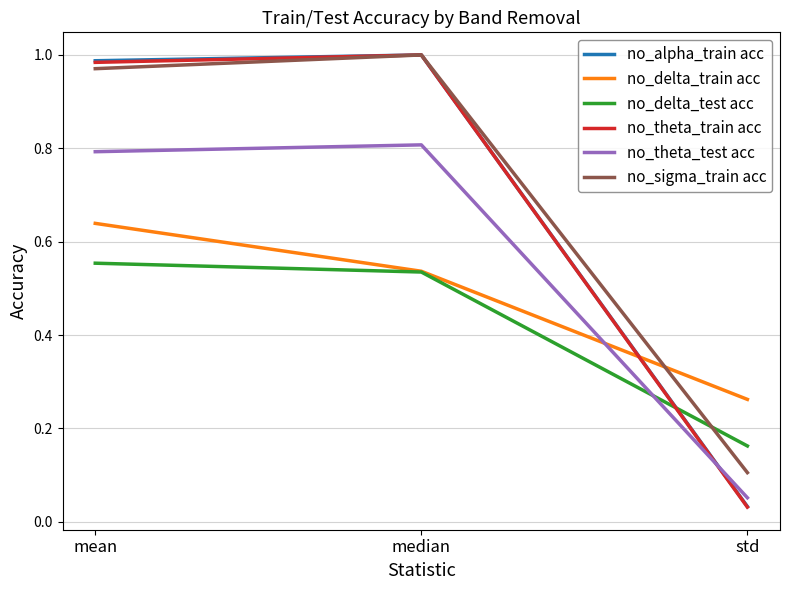

What is the sum of all no_theta_train acc values?

2.0